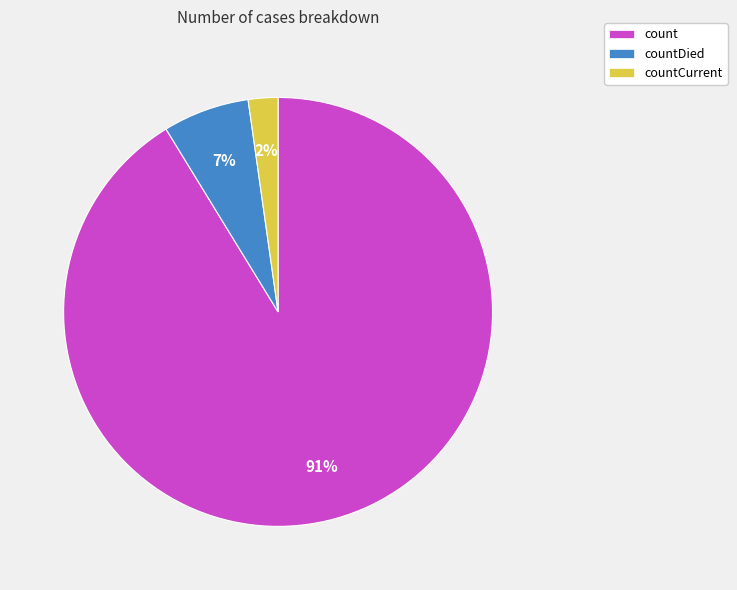

Rank the categories by value from highest to lowest.

count, countDied, countCurrent